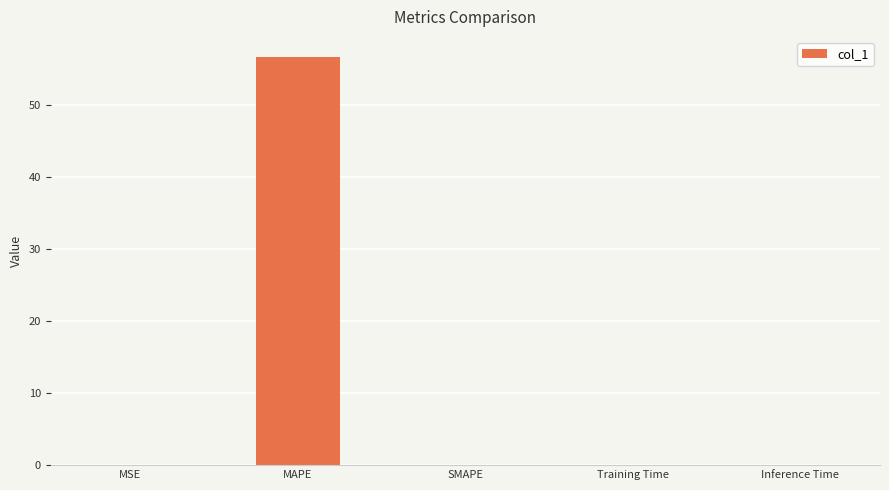

What is the greatest value displayed?

56.7